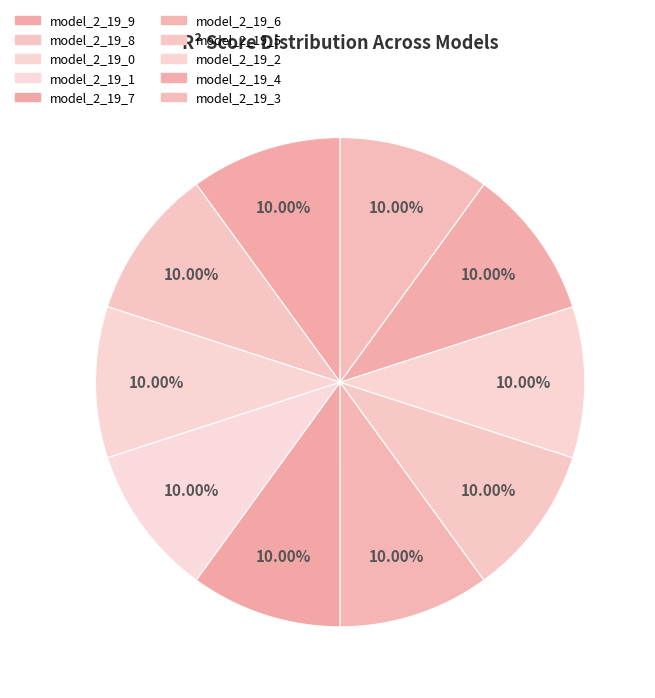

True or false: model_2_19_6 accounts for 19% of the total.

False